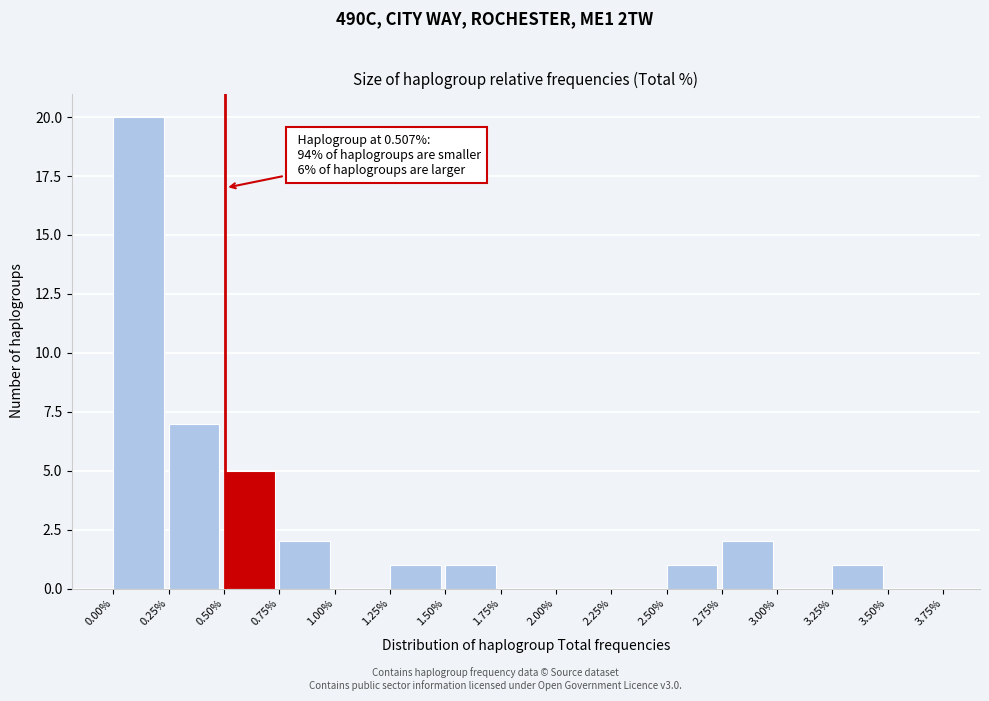

Over which range of the x-axis is the bar tallest?

0.00% to 0.25%